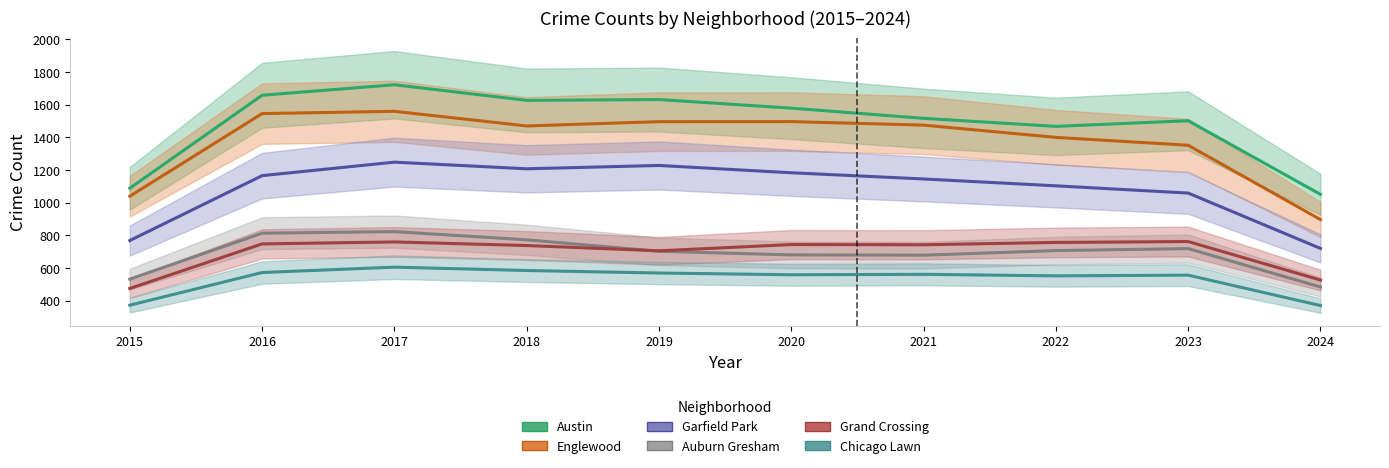

How many data points does each series have?

10